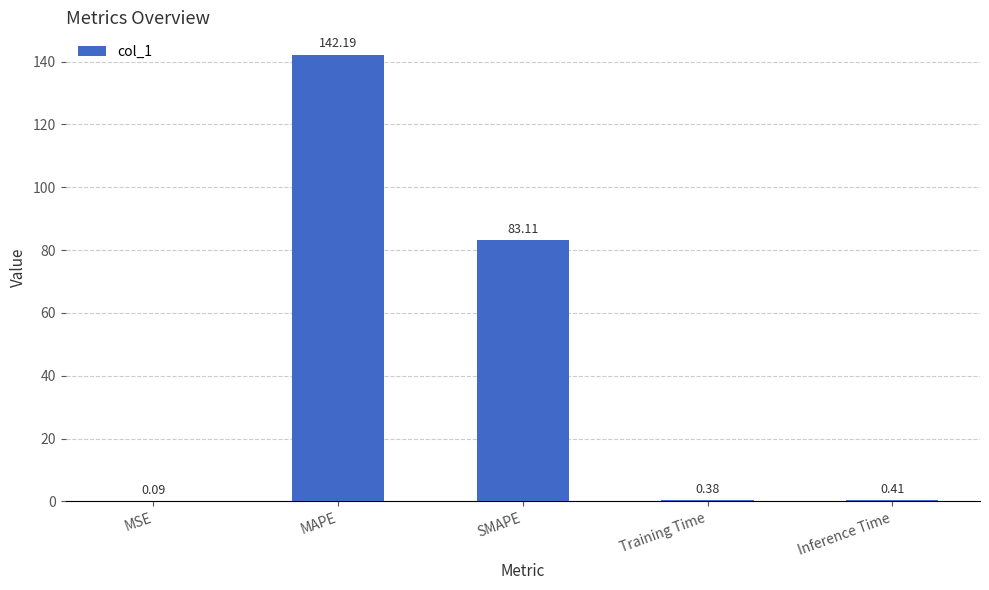

What is the sum of the values at MAPE and Inference Time?

142.6